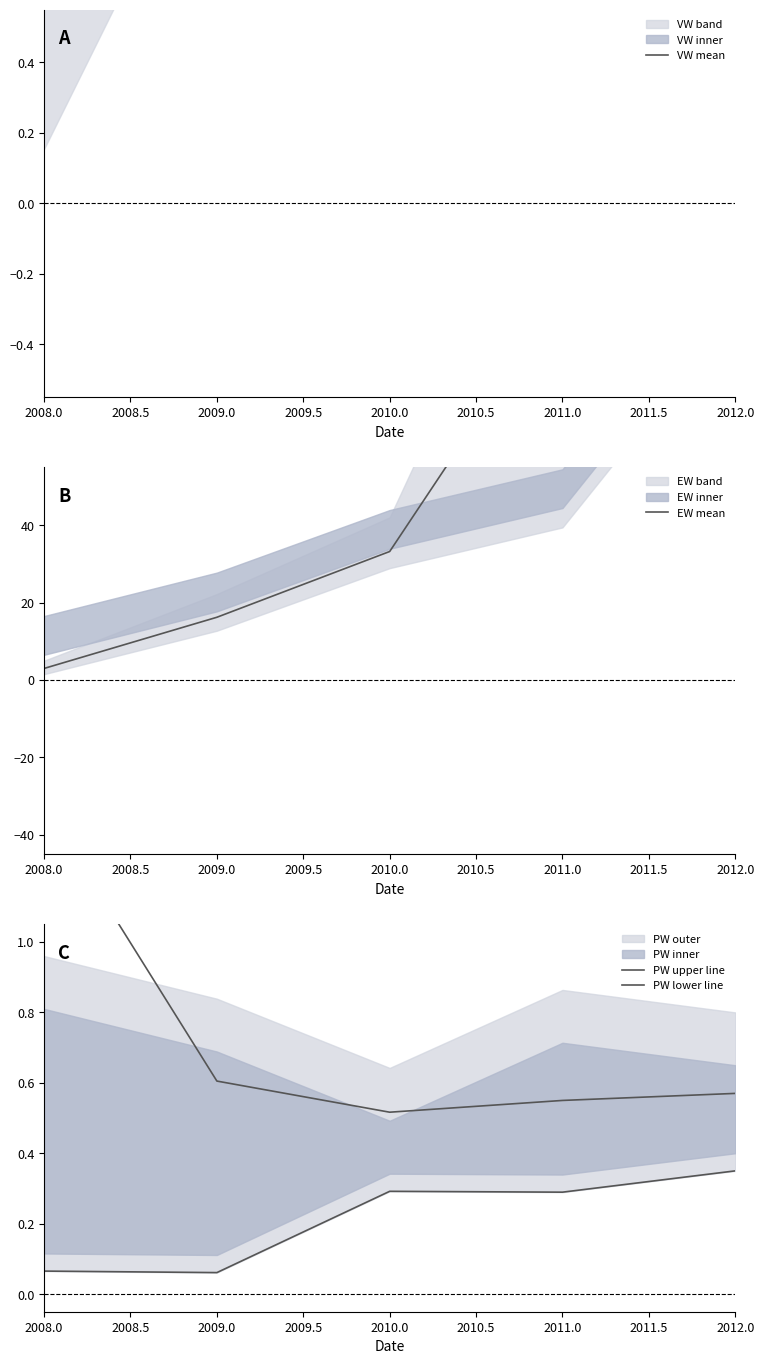

True or false: PW upper line and EW mean intersect in this chart.

False